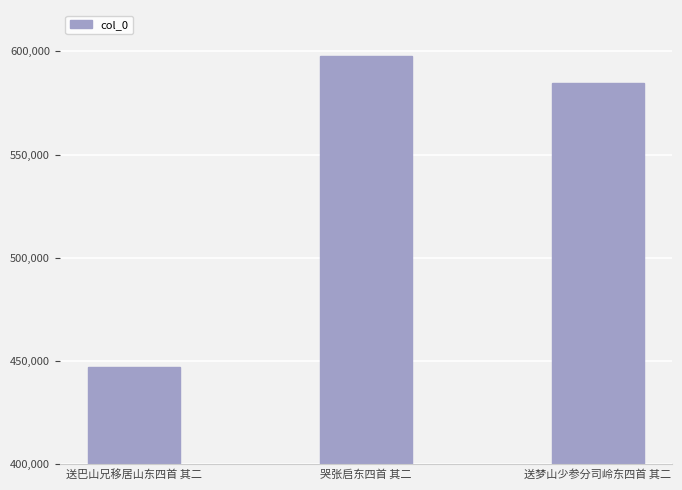

The chart shows a value of 945638 at 送梦山少参分司岭东四首 其二. True or false?

False